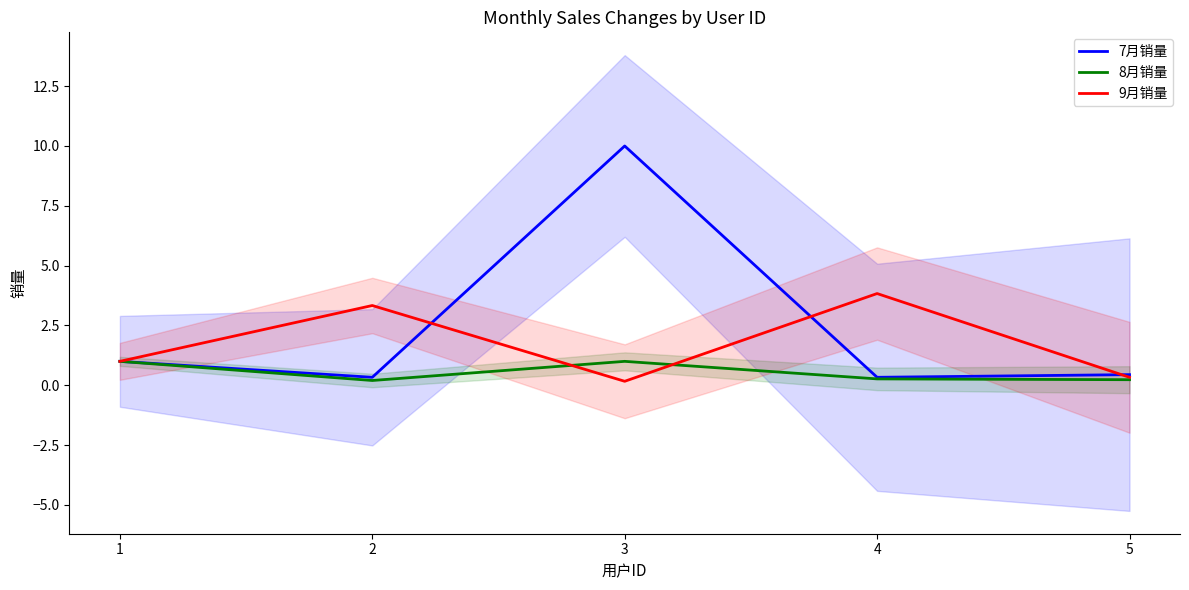

What is the sum of the 7月销量 values at 1 and 4?

1.3